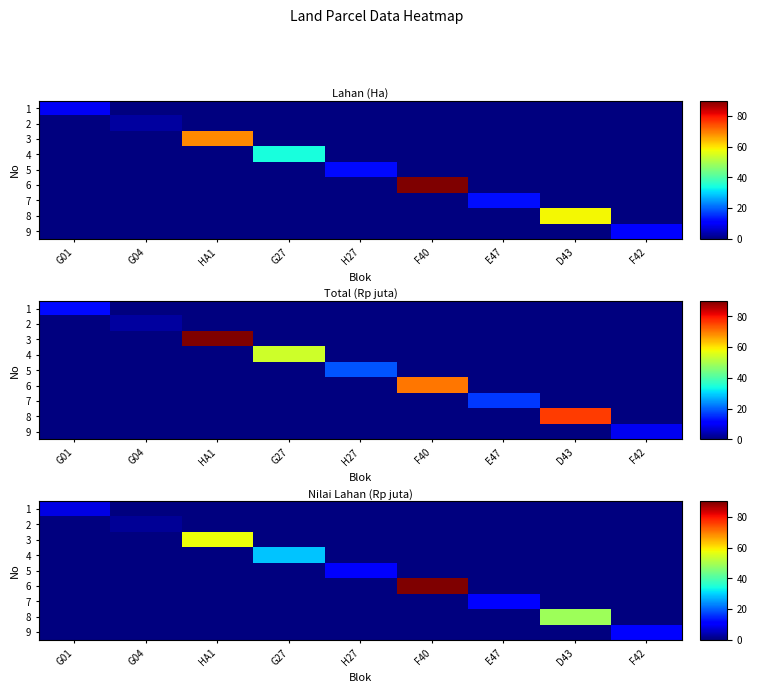

How many series are shown in this chart?

9